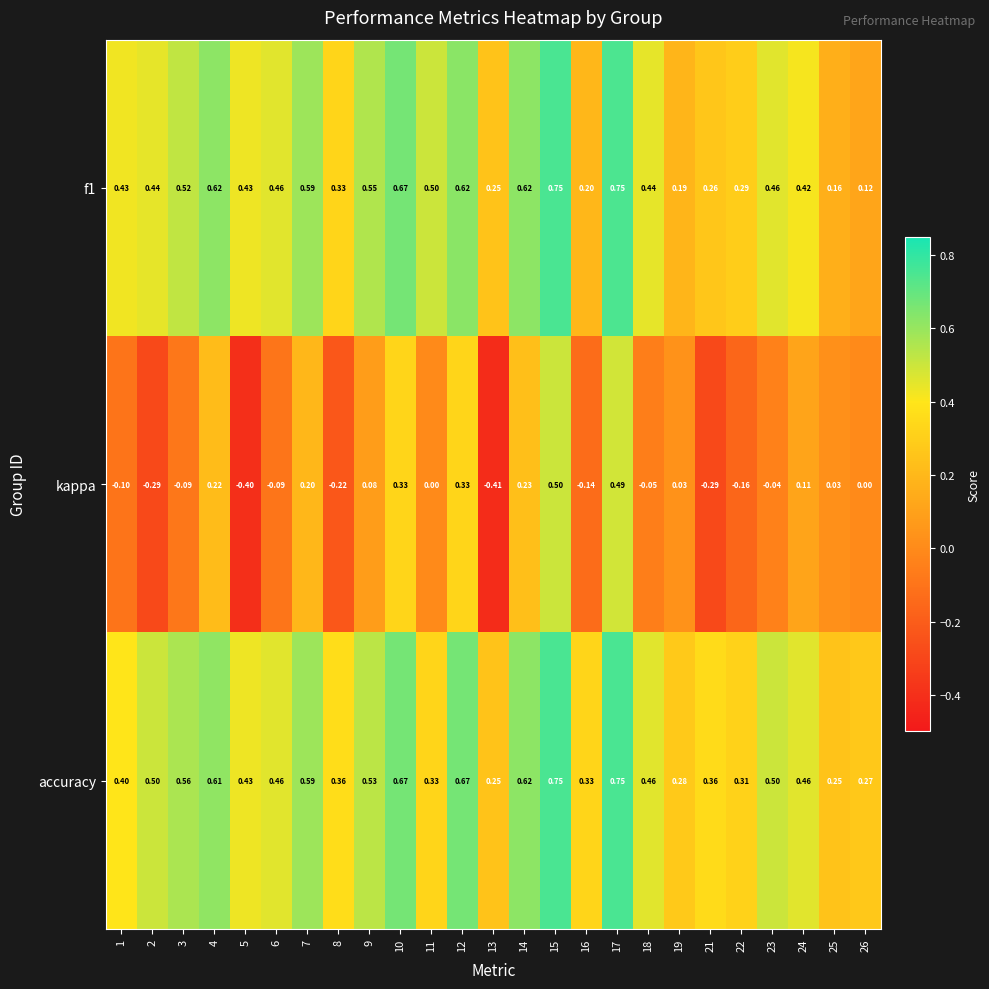

Which series has the largest range (max minus min)?

kappa